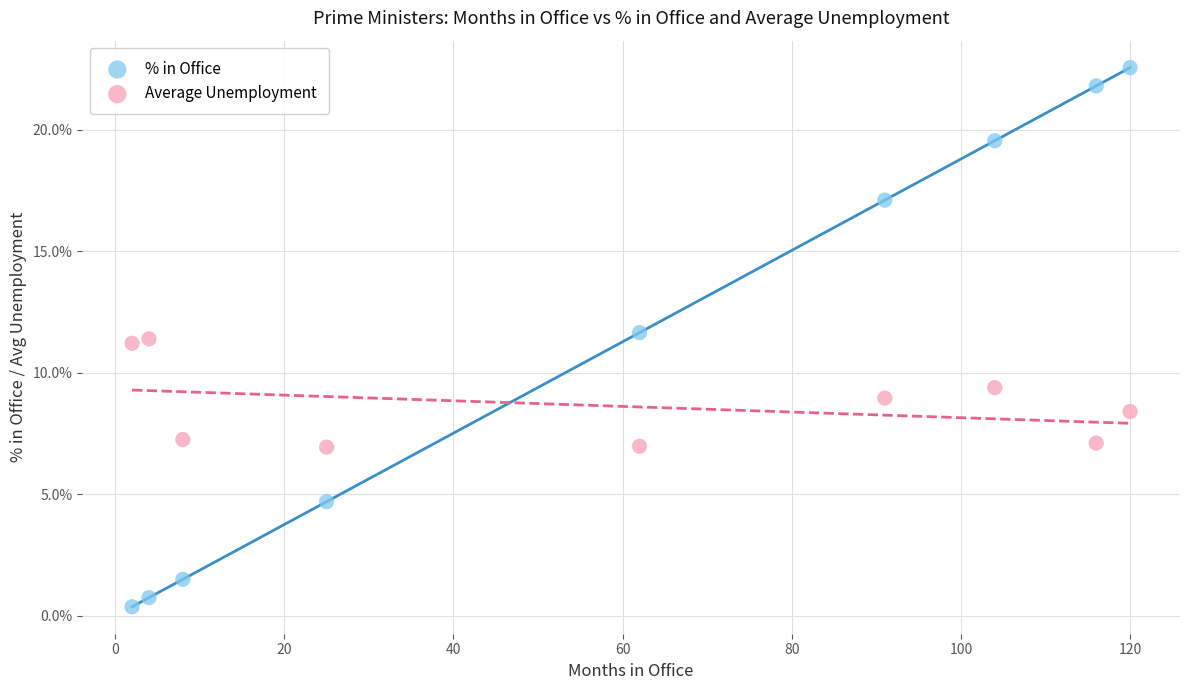

Which series reaches the minimum Y coordinate?

% in Office